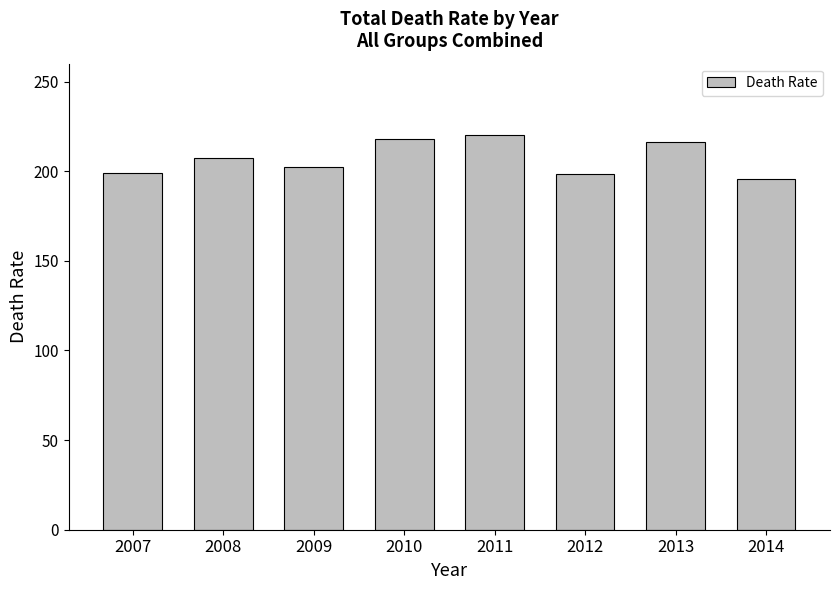

At which category does the chart reach its peak across all series?

2011